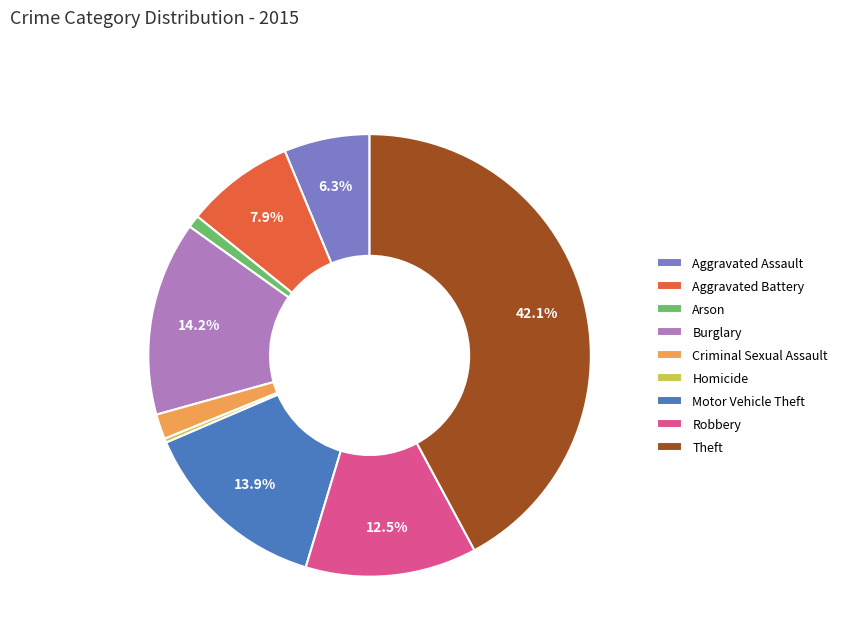

To the nearest percent, what is the difference between the Homicide and Robbery slice percentages?

12%